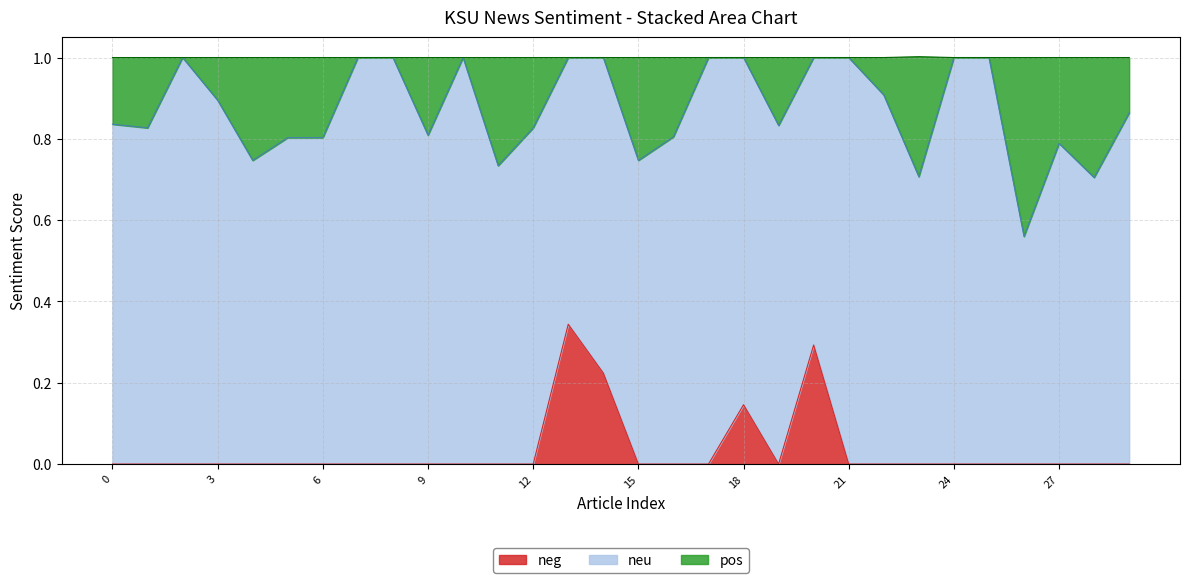

What is the value of the pos point at the 25th from the left?

1.0